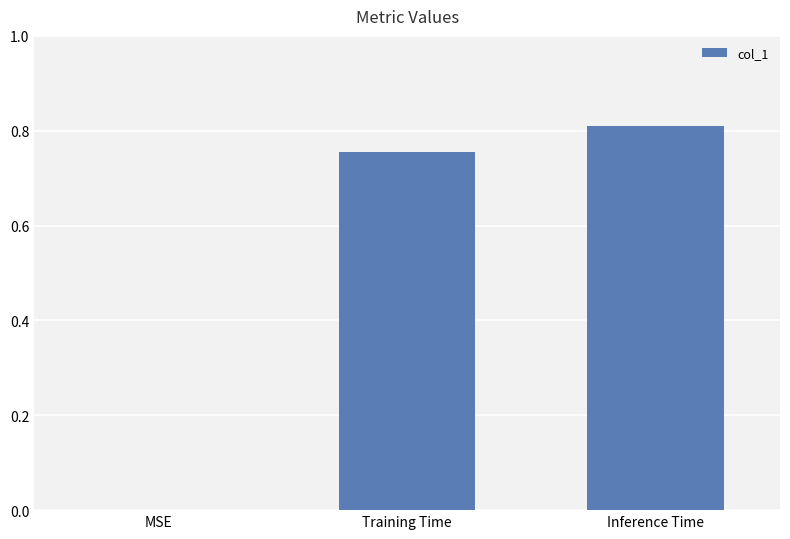

At which category does the chart reach its peak across all series?

Inference Time